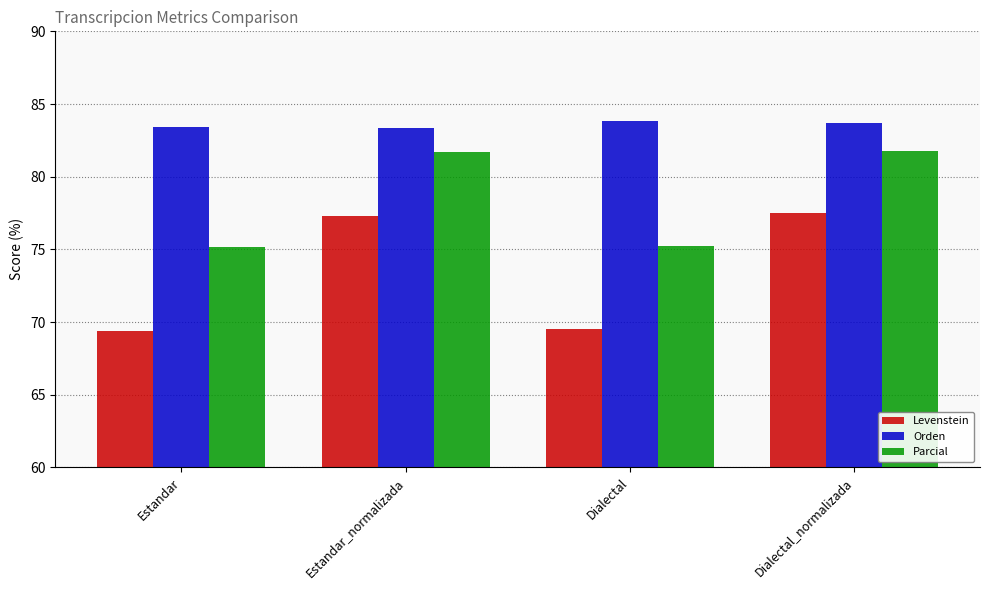

What is the difference between the second highest and second lowest values in the Levenstein series?

7.7